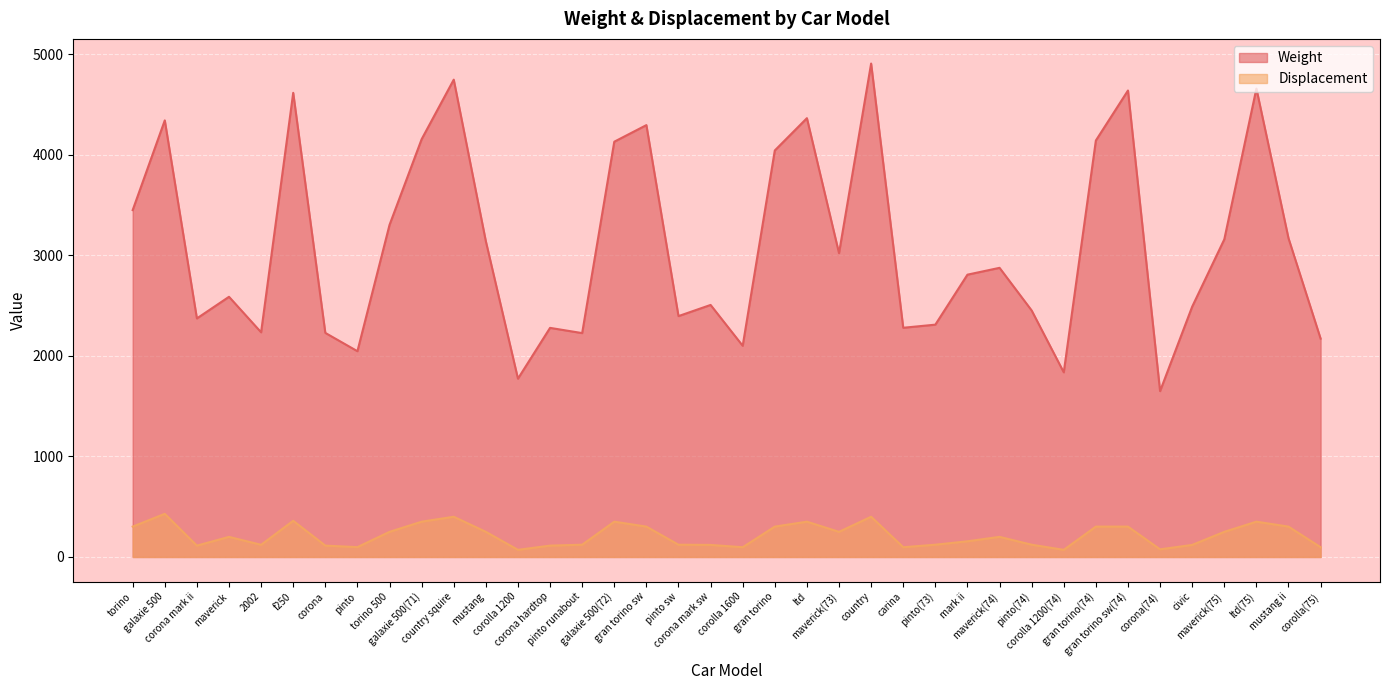

True or false: Weight has a value of 1363 at pinto(73).

False